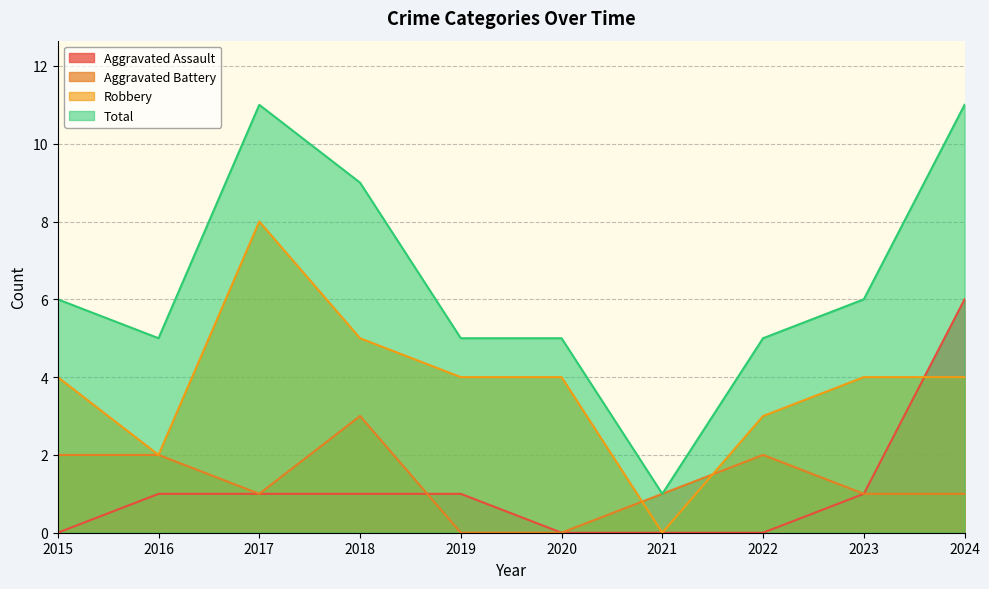

Reading left to right, list all the values displayed in this chart.

Aggravated Assault: 2015=0	2016=1	2017=1	2018=1	2019=1	2020=0	2021=0	2022=0	2023=1	2024=6
Aggravated Battery: 2015=2	2016=2	2017=1	2018=3	2019=0	2020=0	2021=1	2022=2	2023=1	2024=1
Robbery: 2015=4	2016=2	2017=8	2018=5	2019=4	2020=4	2021=0	2022=3	2023=4	2024=4
Total: 2015=6	2016=5	2017=11	2018=9	2019=5	2020=5	2021=1	2022=5	2023=6	2024=11